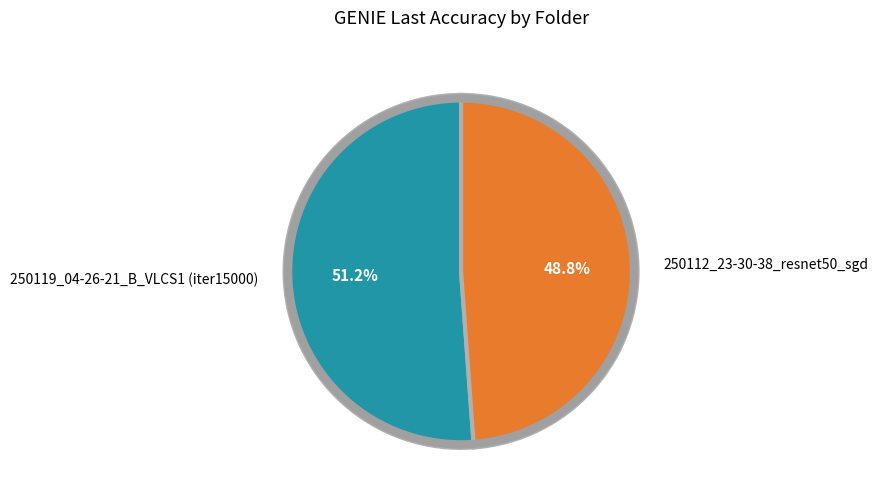

What percentage do 250112_23-30-38_resnet50_sgd and 250119_04-26-21_B_VLCS1 (iter15000) together represent?

100.0%